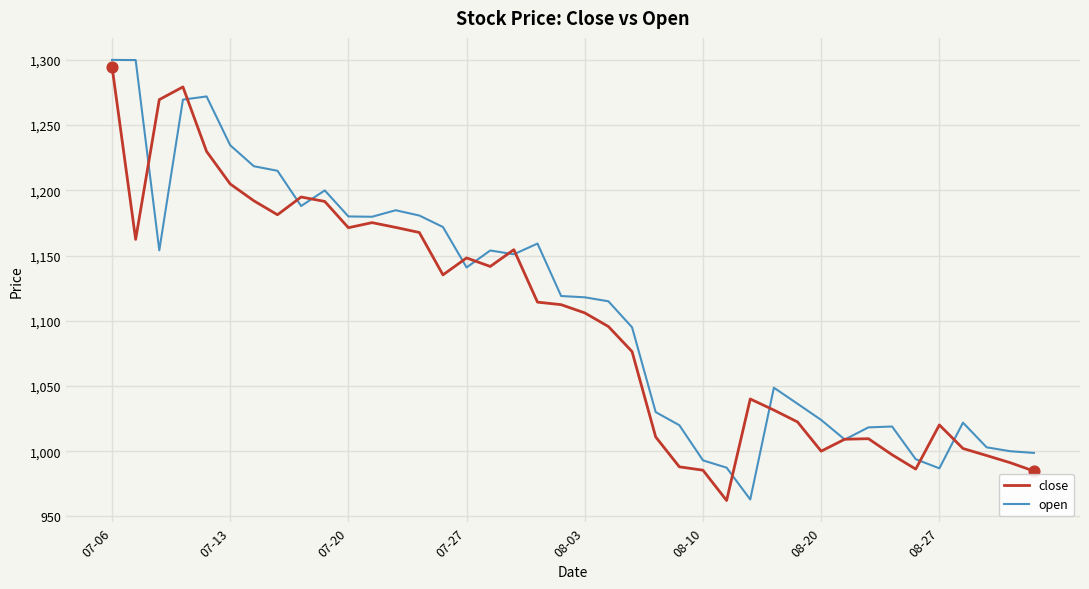

Which series has the largest range (max minus min)?

open